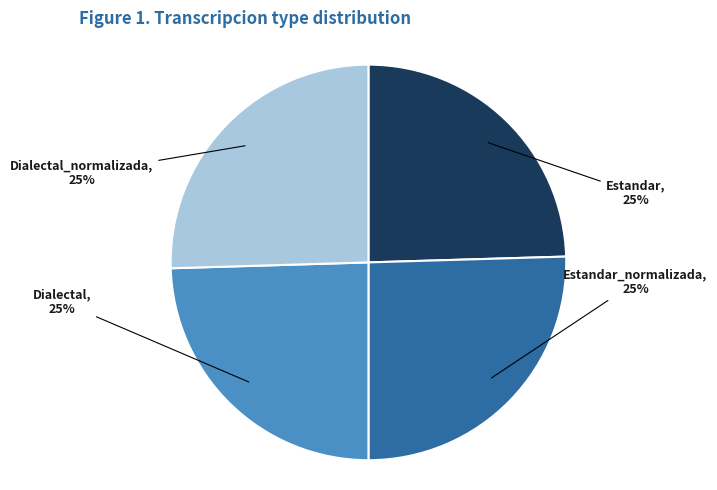

Does any single category account for the majority?

No